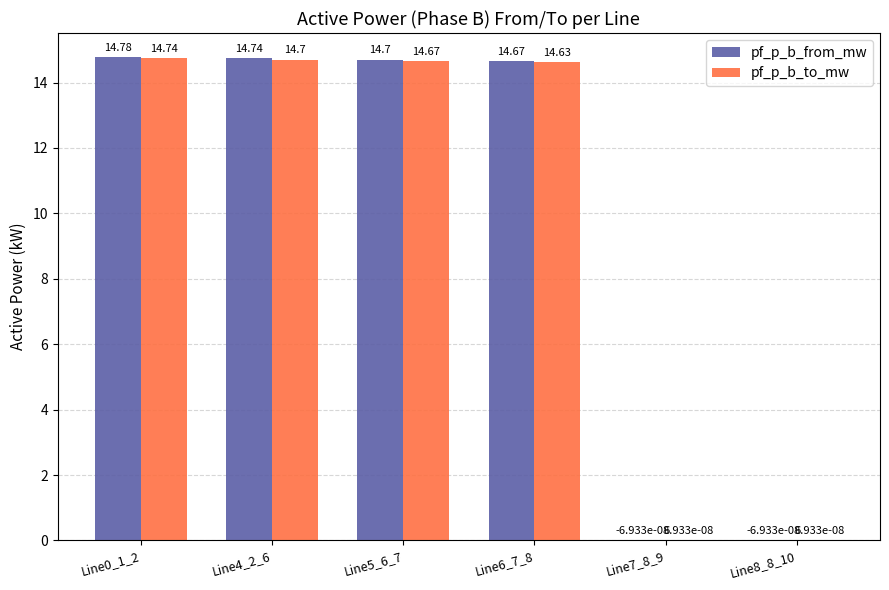

How many values in the pf_p_b_to_mw series exceed 14?

4